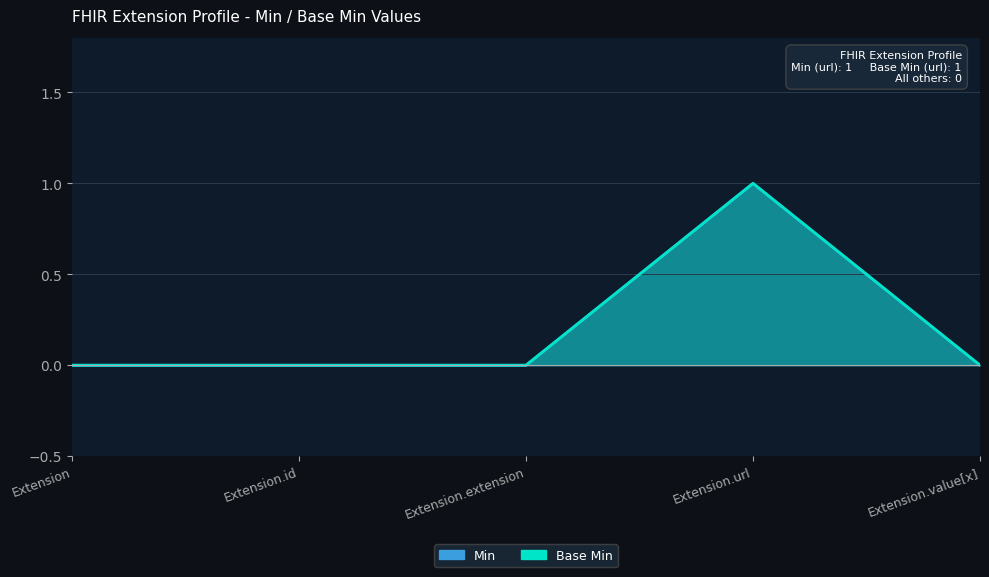

What is the label of the 1st point from the right?

Extension.value[x]